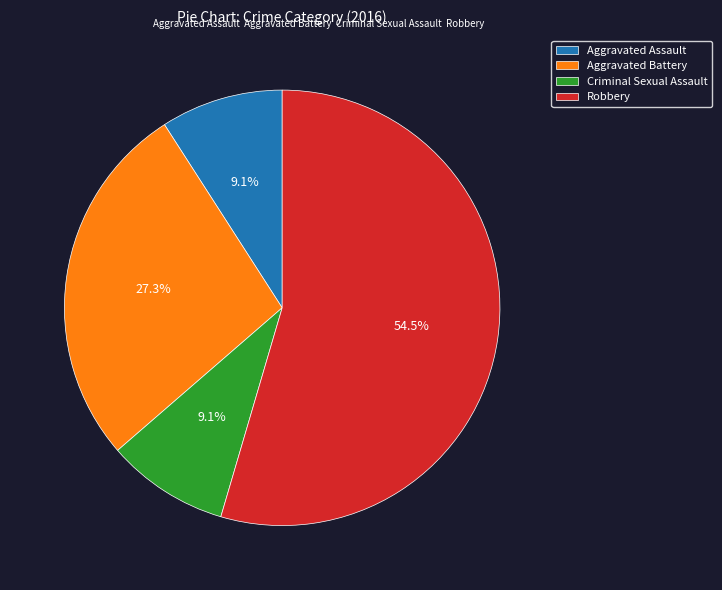

Approximately how many times larger is the value at Aggravated Assault compared to Criminal Sexual Assault?

1.0